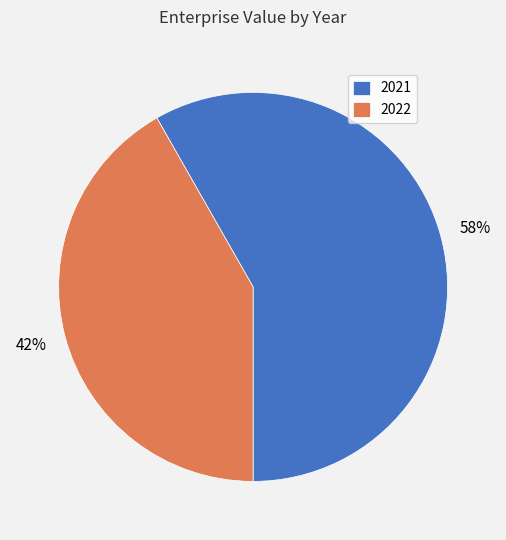

Combined, do 2022 and 2021 account for over 50%?

Yes